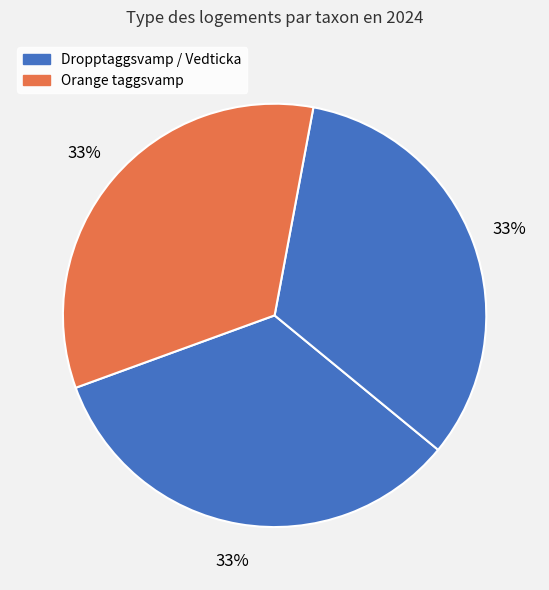

What is the largest slice in the pie chart?

Dropptaggsvamp